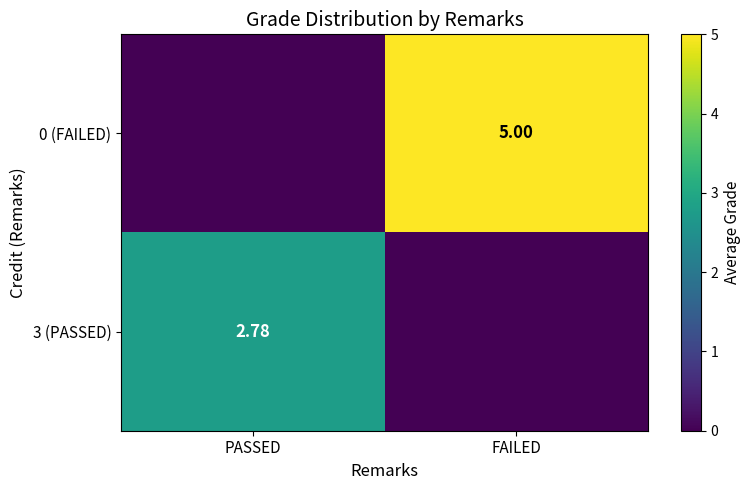

True or false: 0 (FAILED) has a value of 2.3 at FAILED.

False